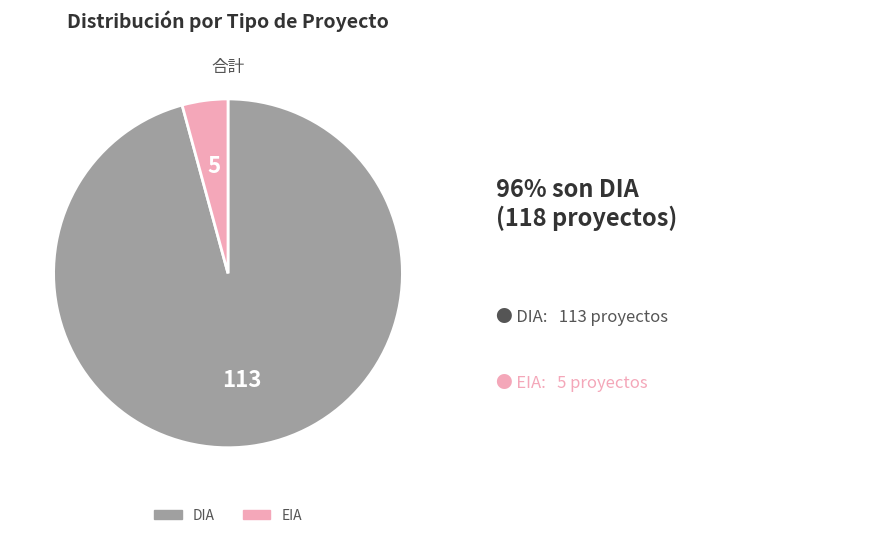

Which slice is the smallest?

EIA